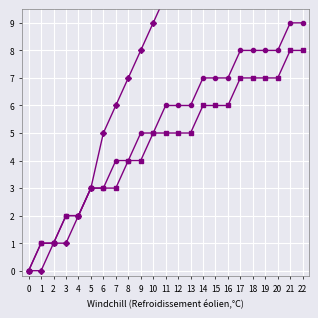

True or false: PR Newswire and Business Wire intersect in this chart.

False